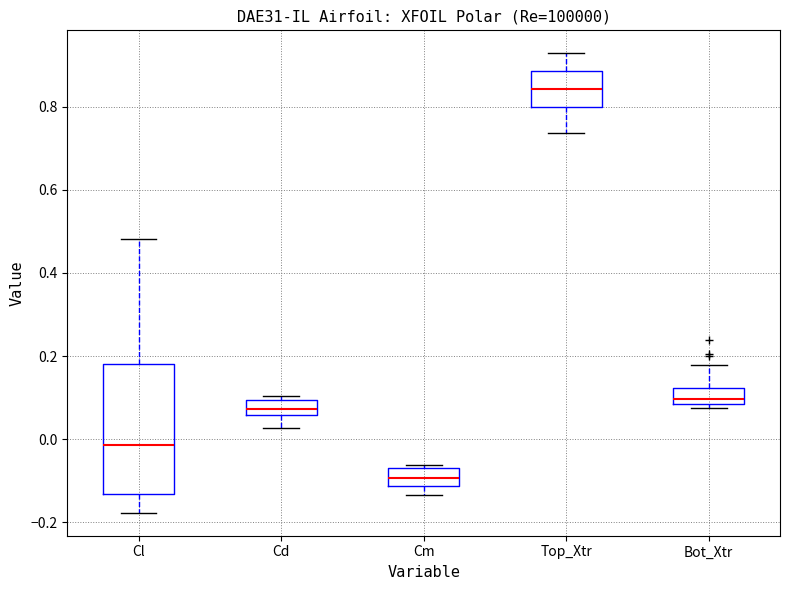

Which box is the tallest, from its lower edge to its upper edge?

Cl